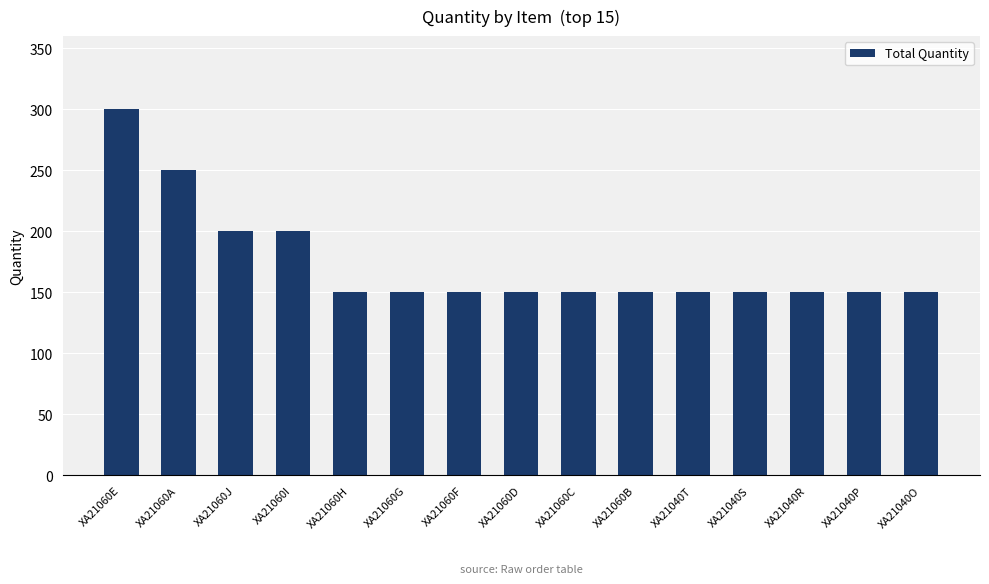

What is the difference between the maximum and second lowest values?

150